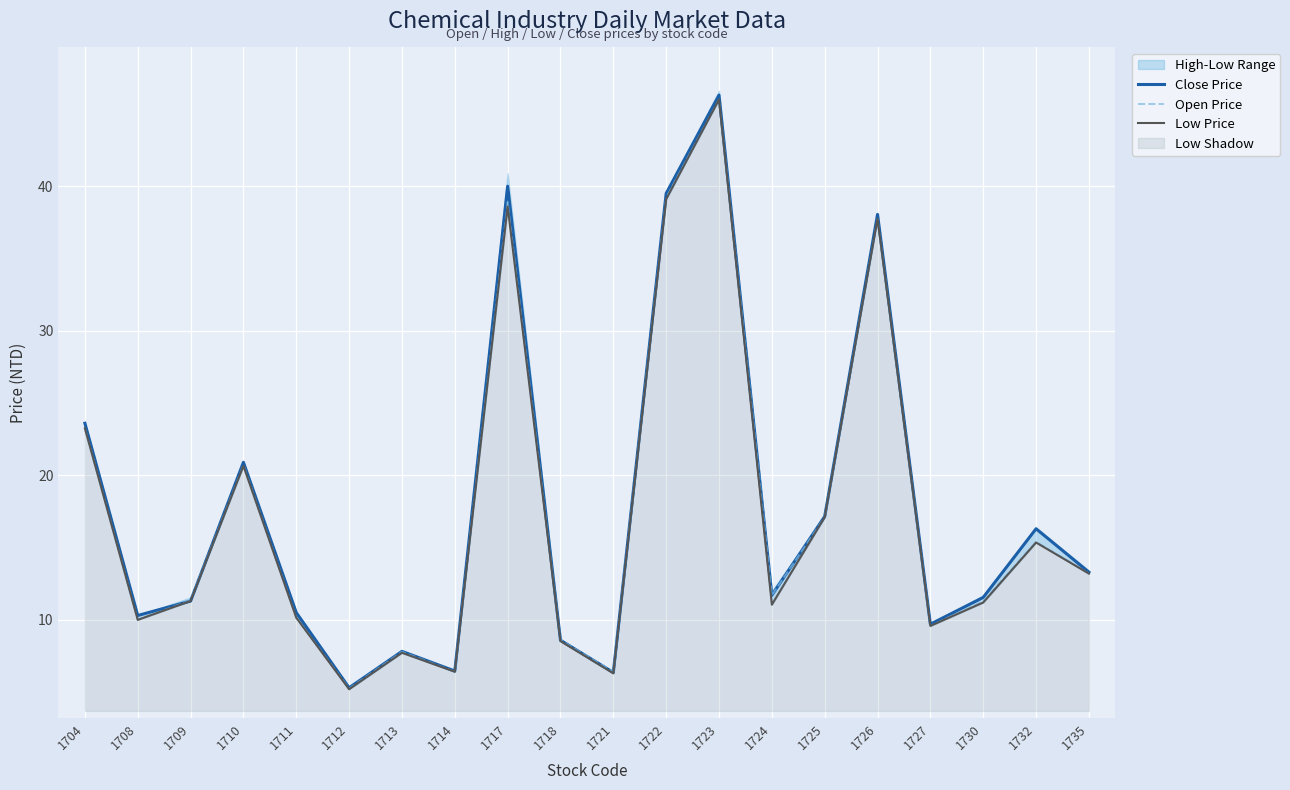

What is the difference between the maximum and minimum values in the Close Price series?

41.0